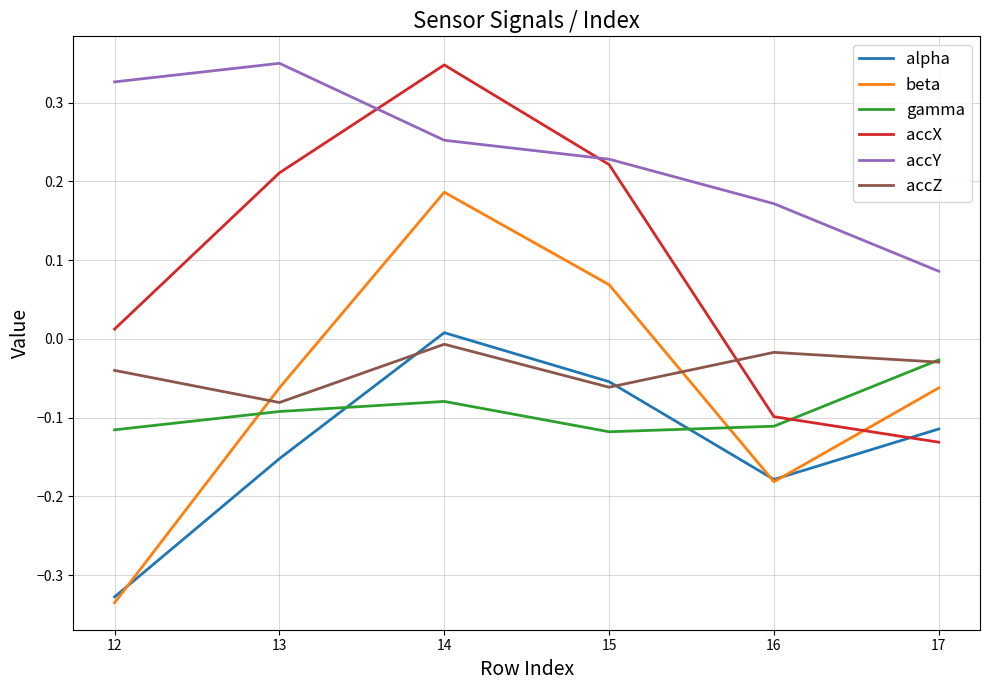

At which category does the chart reach its minimum across all series?

12